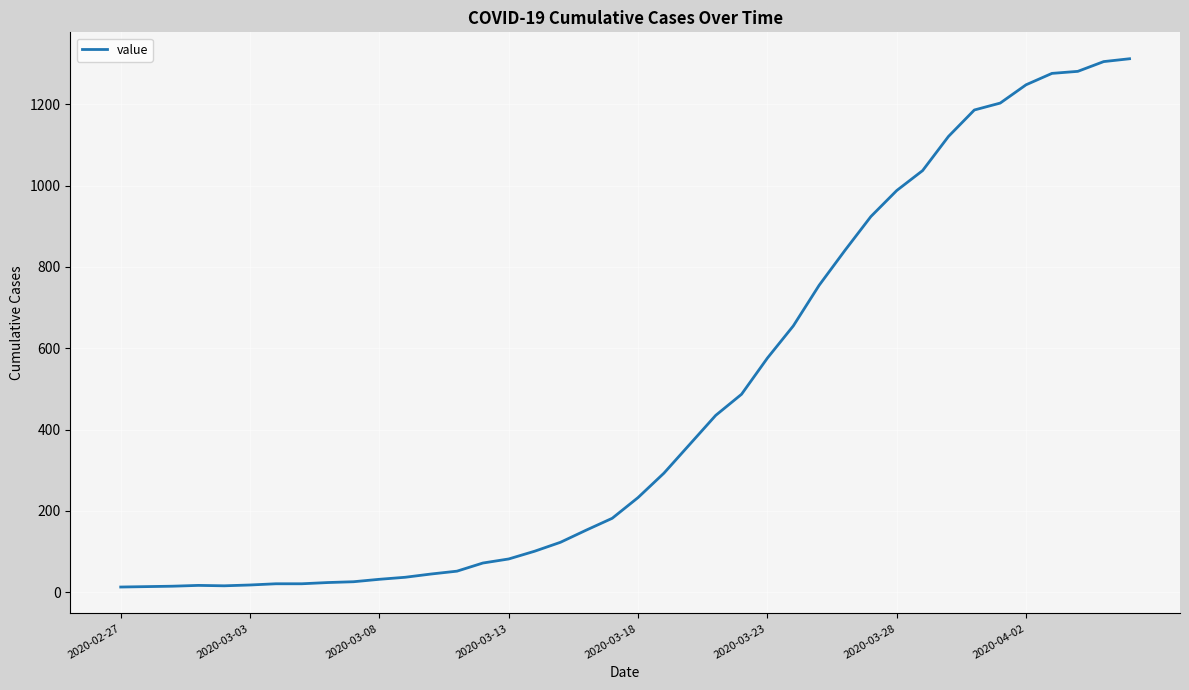

What is the greatest value displayed?

1312